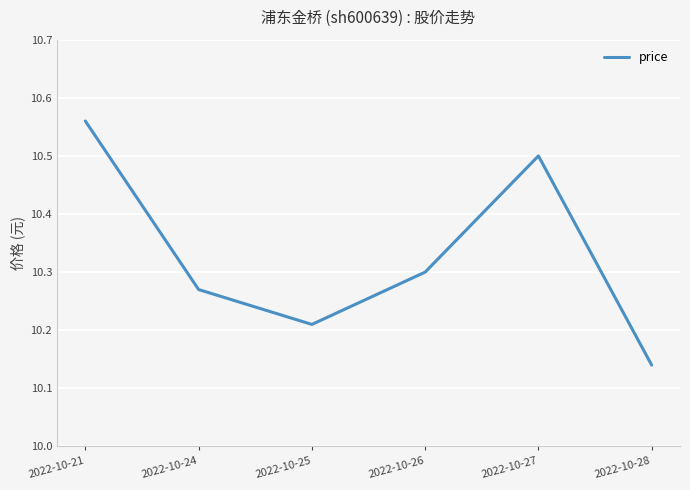

Where is the first local minimum?

2022-10-25